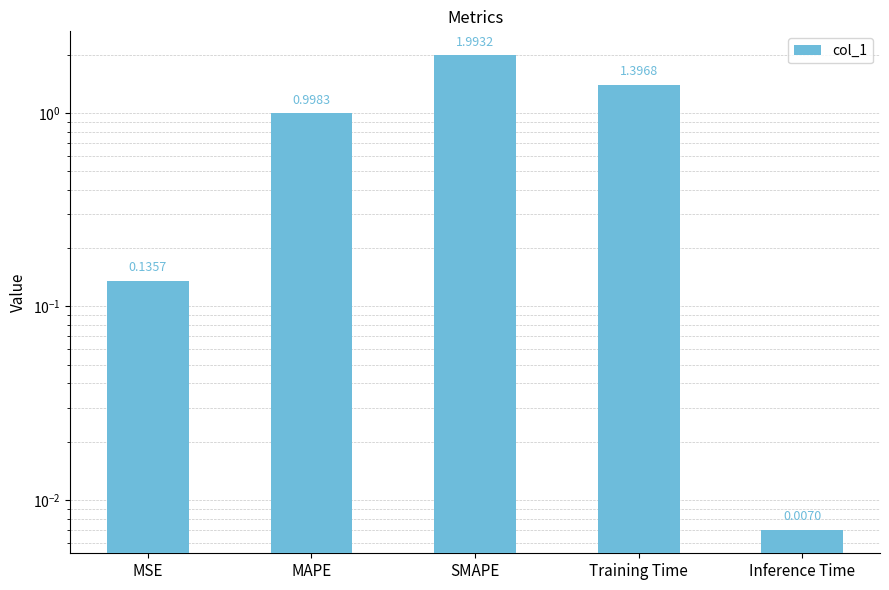

The chart shows a value of 2.1 at Training Time. True or false?

False